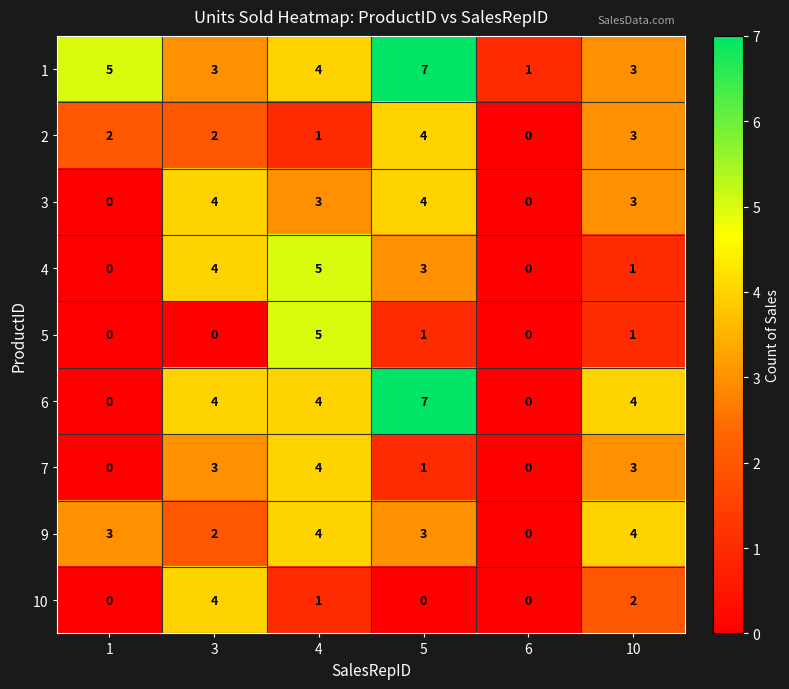

What is the difference between the highest and lowest values at 1?

5